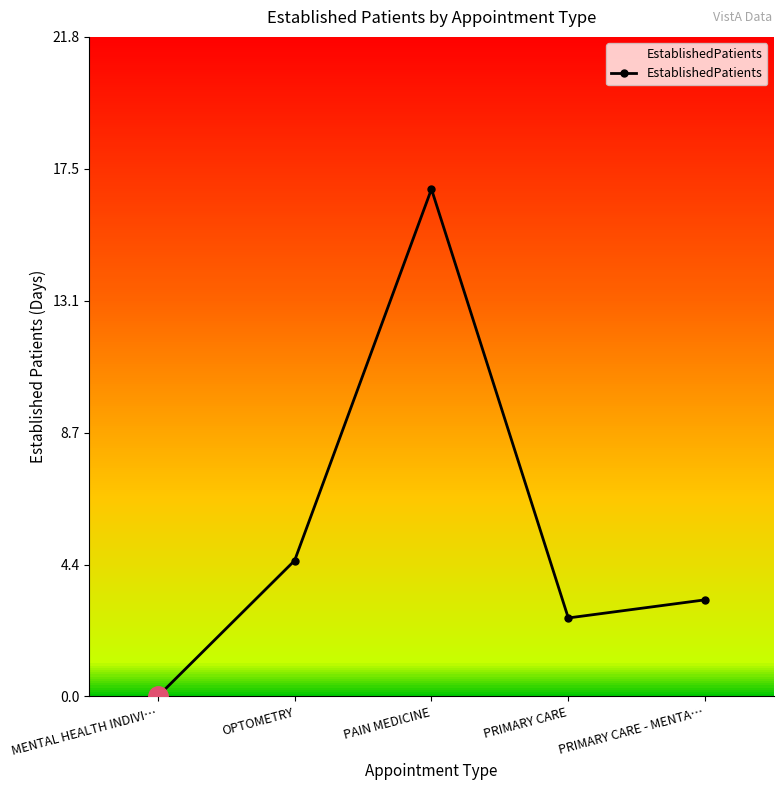

Reading left to right, what are all the values shown in this chart?

MENTAL HEALTH INDIVI…=0.0	OPTOMETRY=4.5	PAIN MEDICINE=16.8	PRIMARY CARE=2.6	PRIMARY CARE - MENTA…=3.2